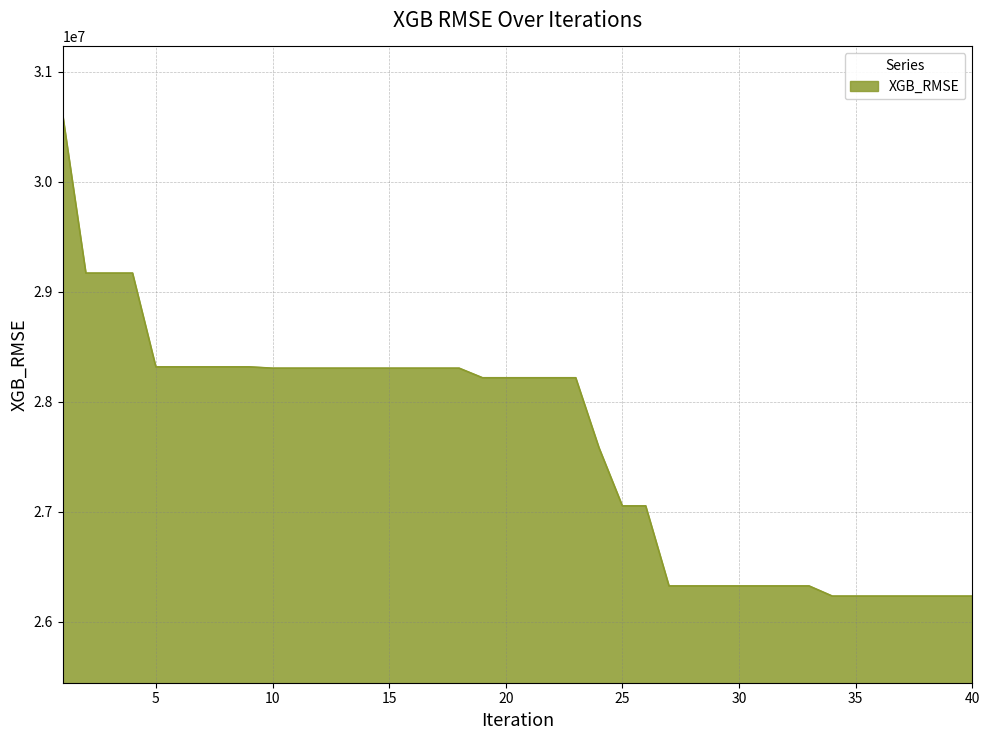

What is the greatest value displayed?

30617904.7